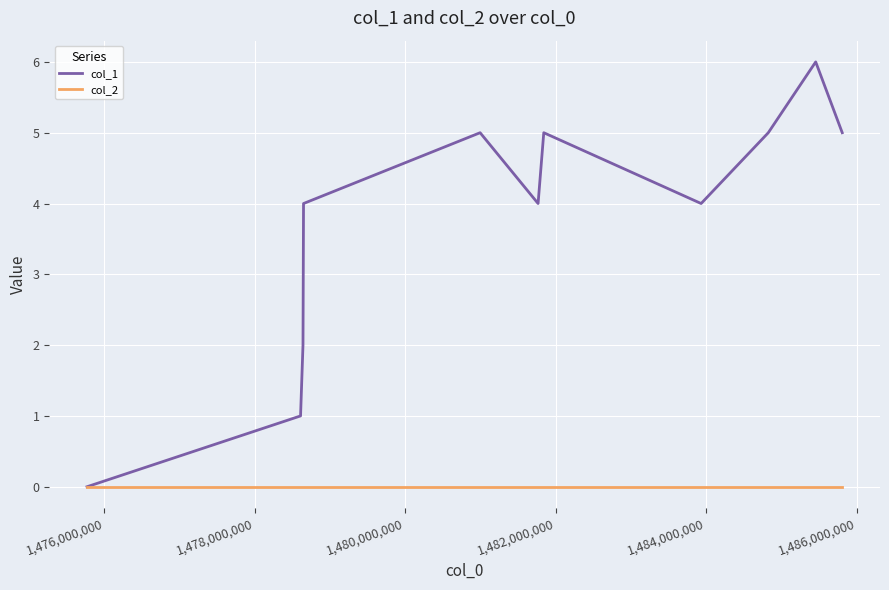

What is the maximum value shown in the chart?

6